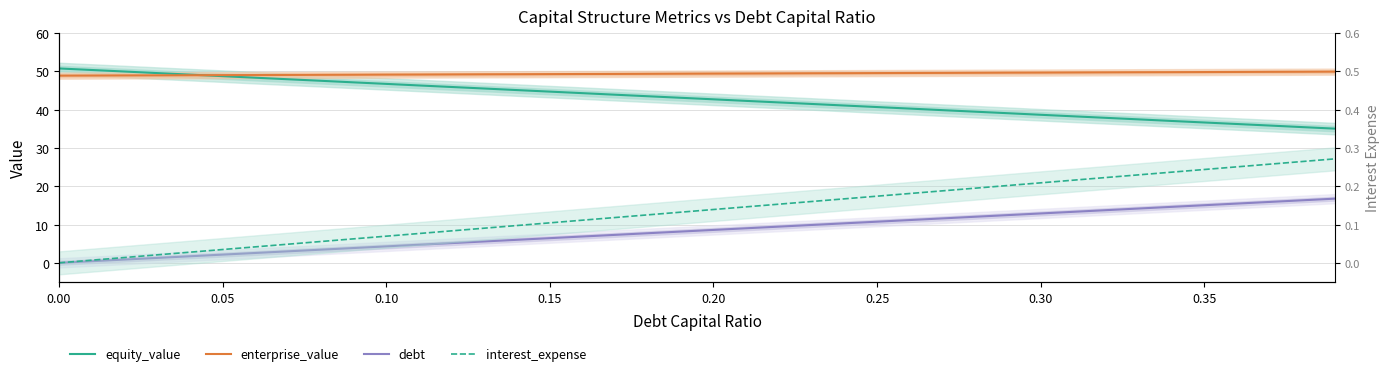

True or false: debt has a value of 2.5 at 19.

False